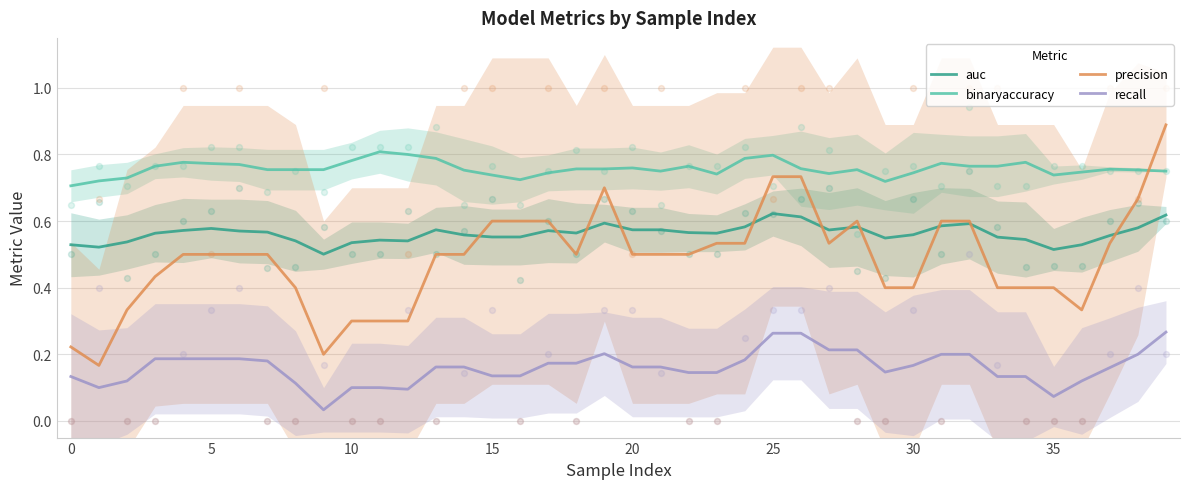

At how many categories does at least one series exceed 0?

40